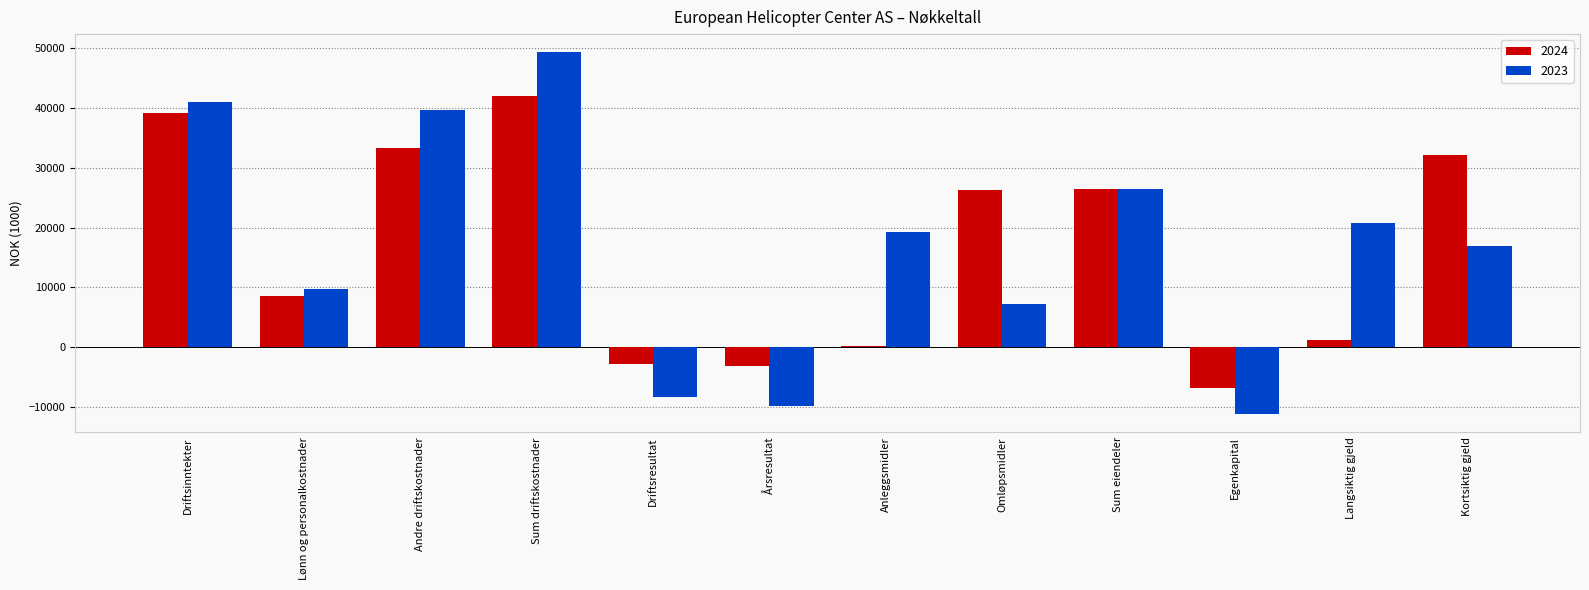

At which category is the sum across all series the highest?

Sum driftskostnader